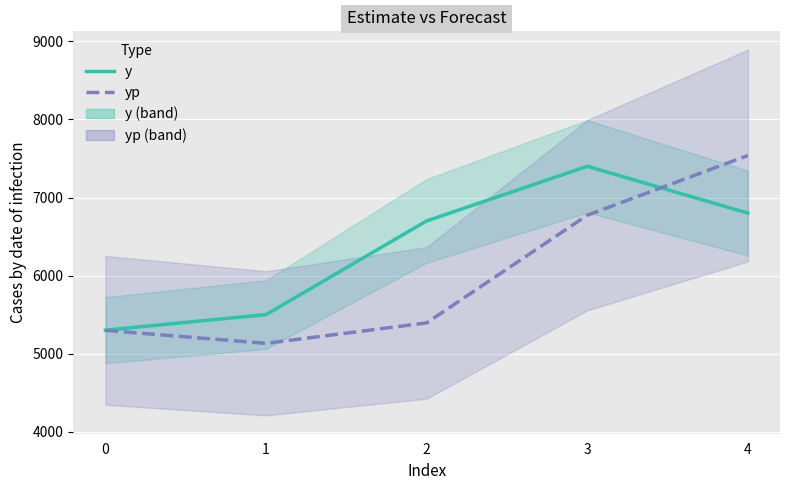

How many values in the y series exceed 6700?

2